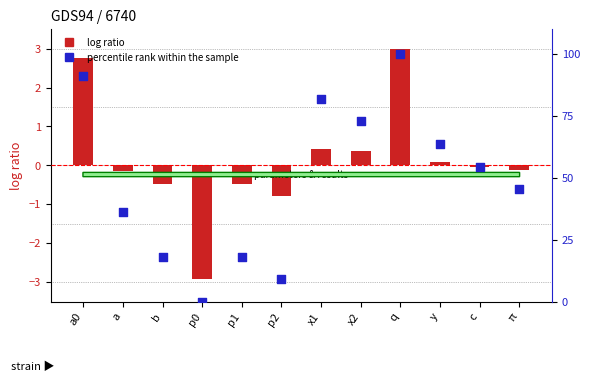

Which series has the largest total across all categories?

percentile rank within the sample